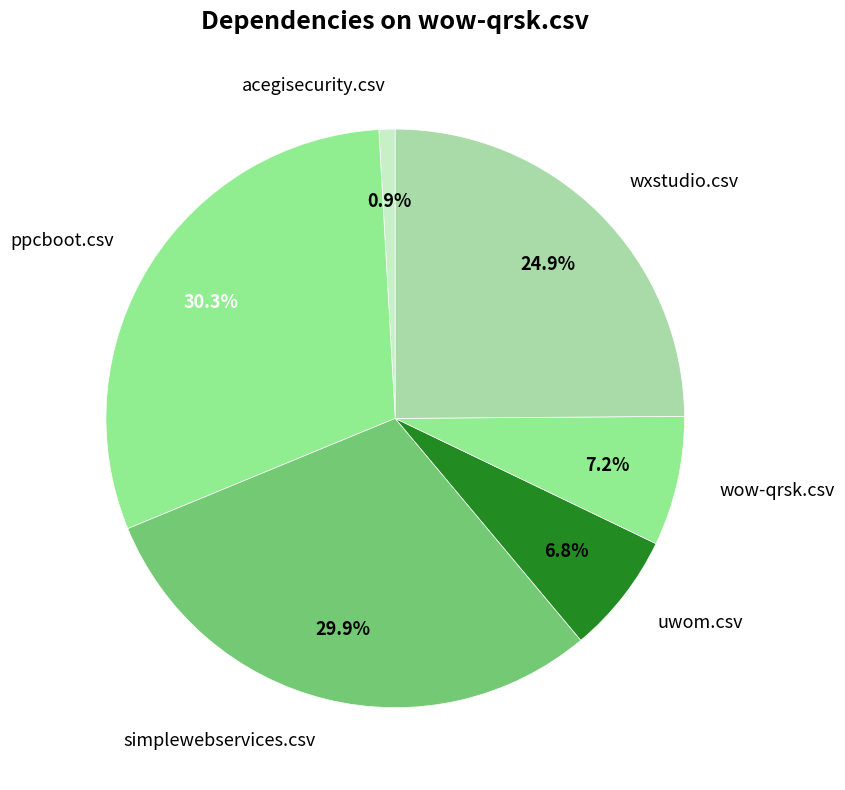

Which category has the smallest portion of the pie?

acegisecurity.csv